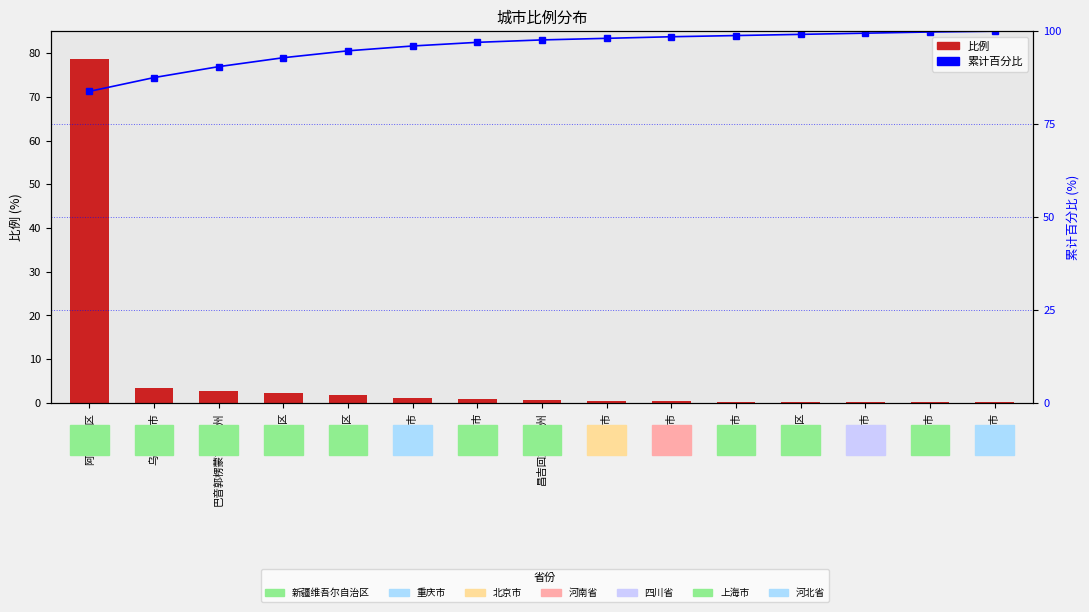

At which category does the chart reach its peak across all series?

保定市